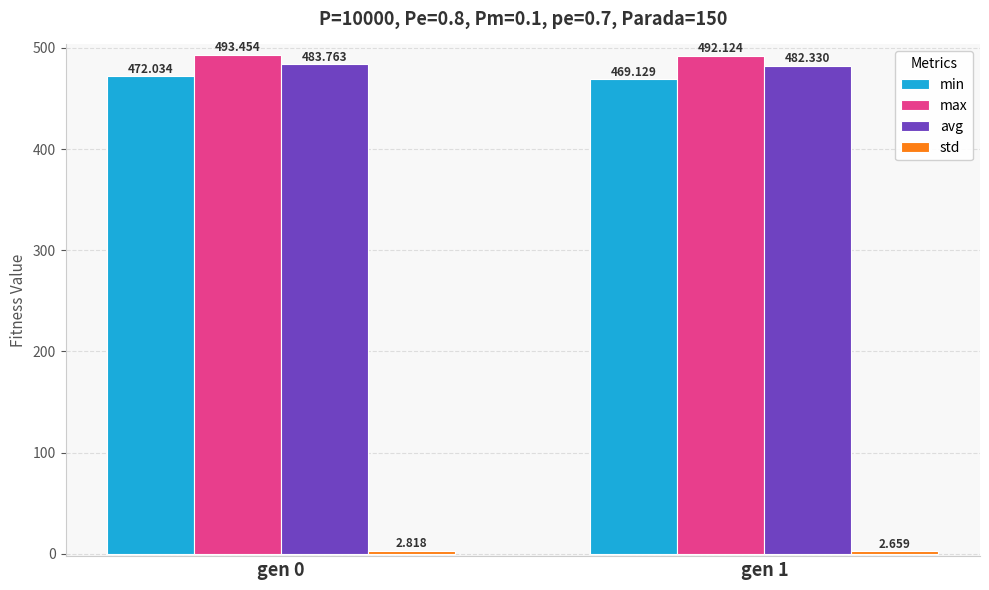

Which series has the widest spread of values?

min